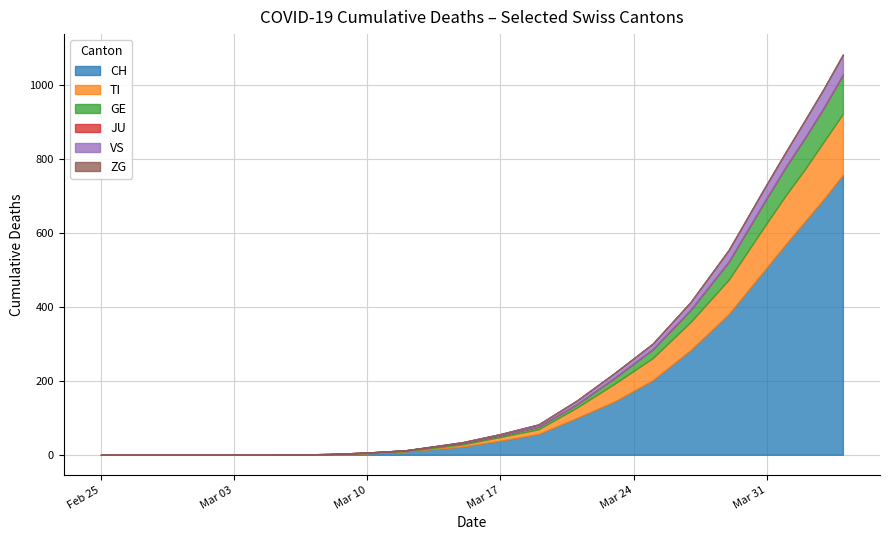

How many lines are shown in the chart?

6